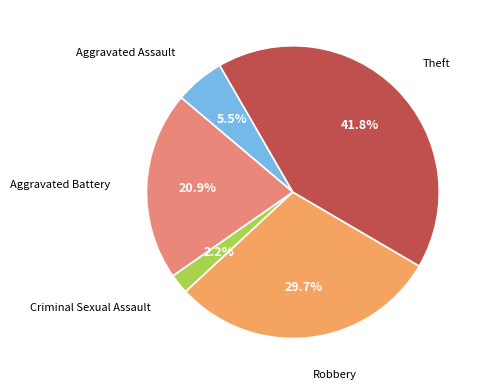

To the nearest percent, what is the difference between the Aggravated Assault and Theft slice percentages?

36%